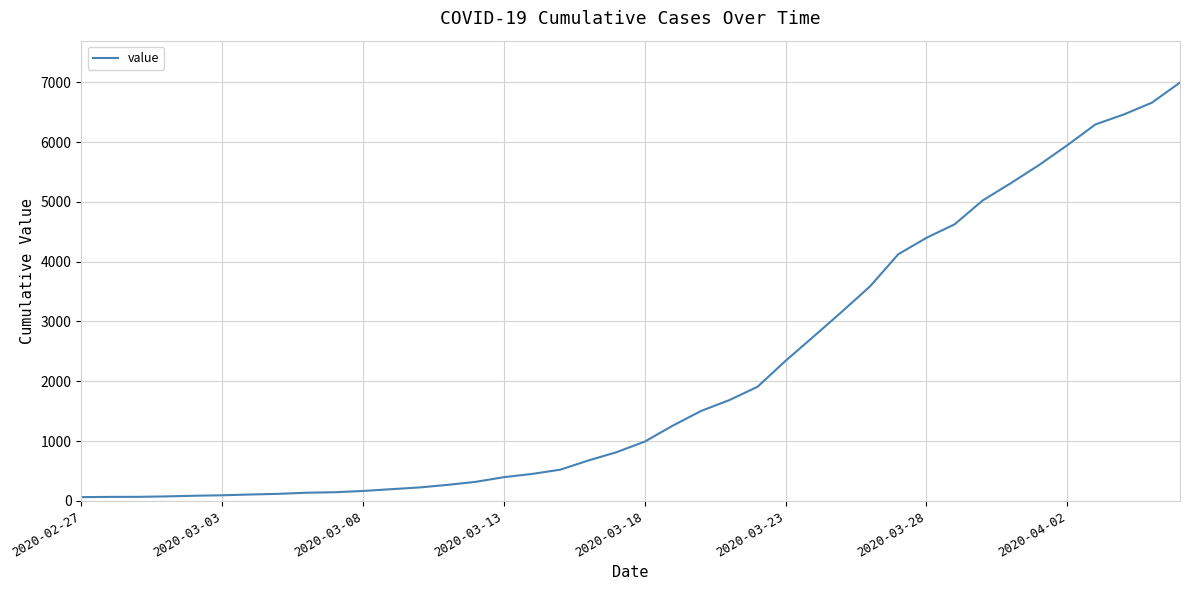

What is the difference between the second highest and minimum values?

6593